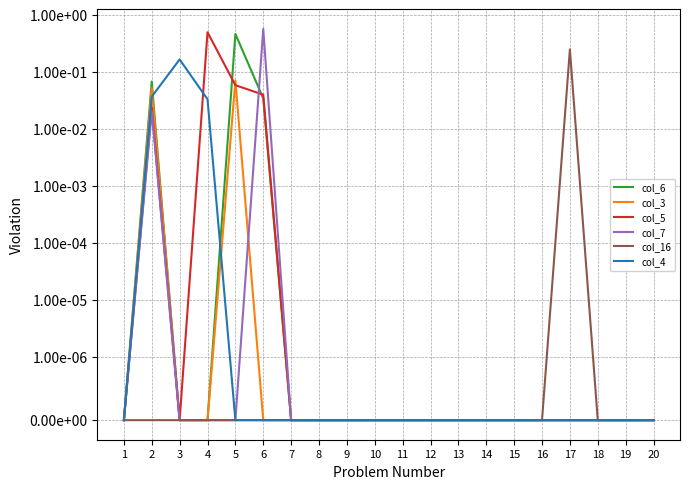

Is the value of col_6 at 18 greater than the value of col_3 at 4?

No